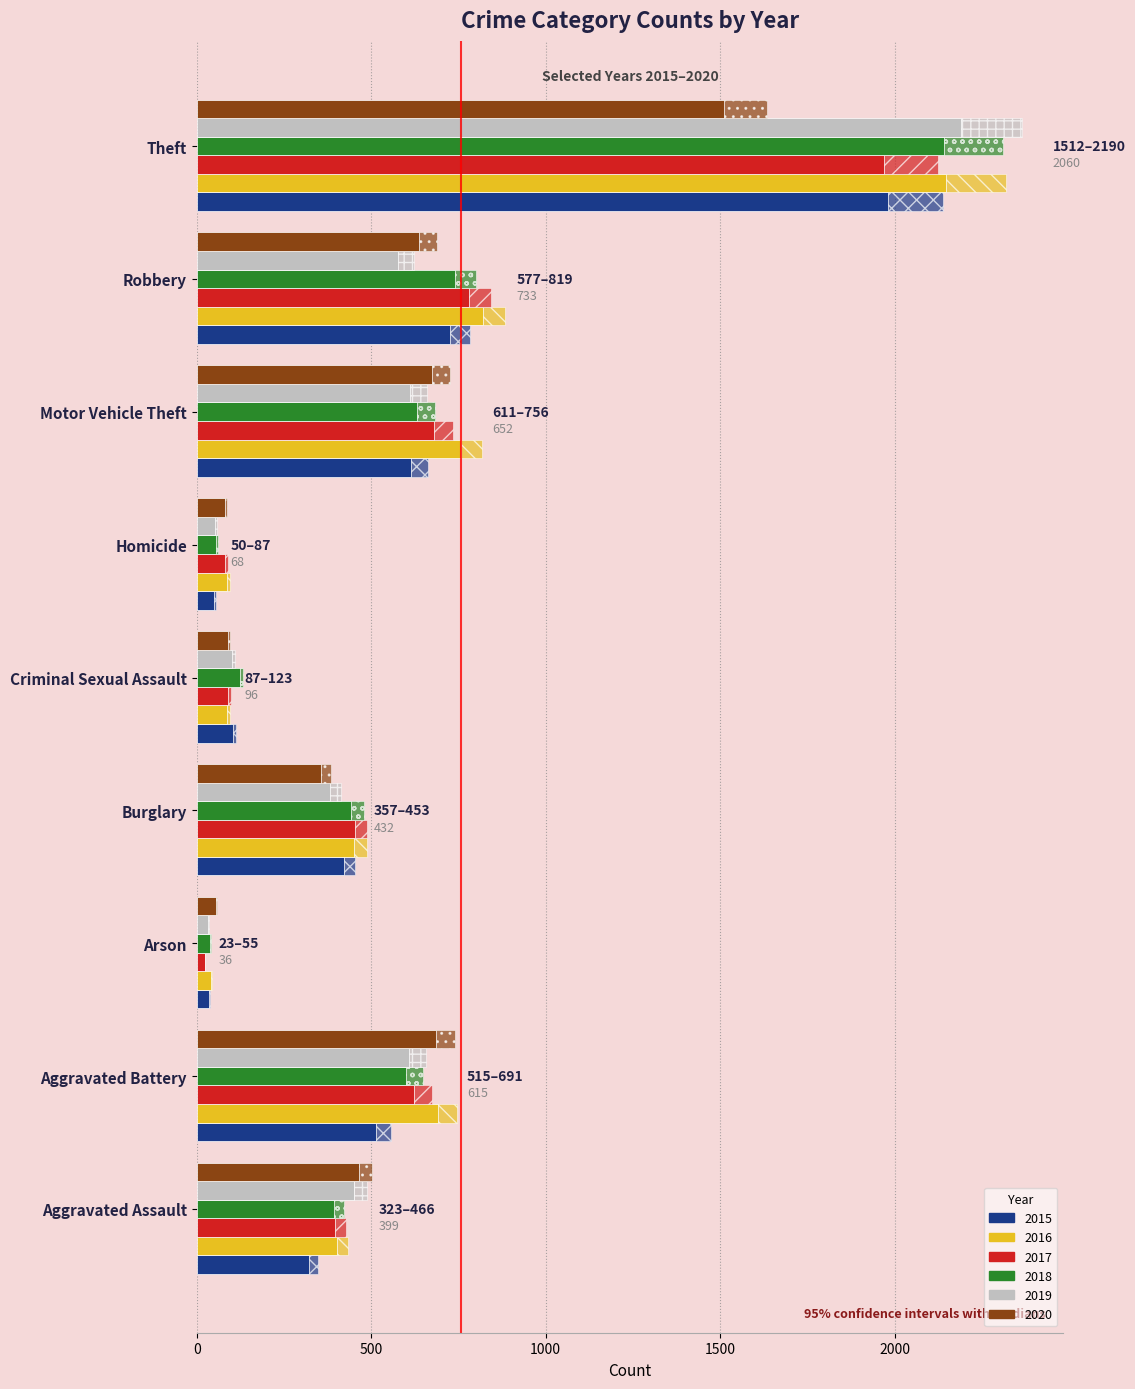

Does the chart contain stacked bars?

No